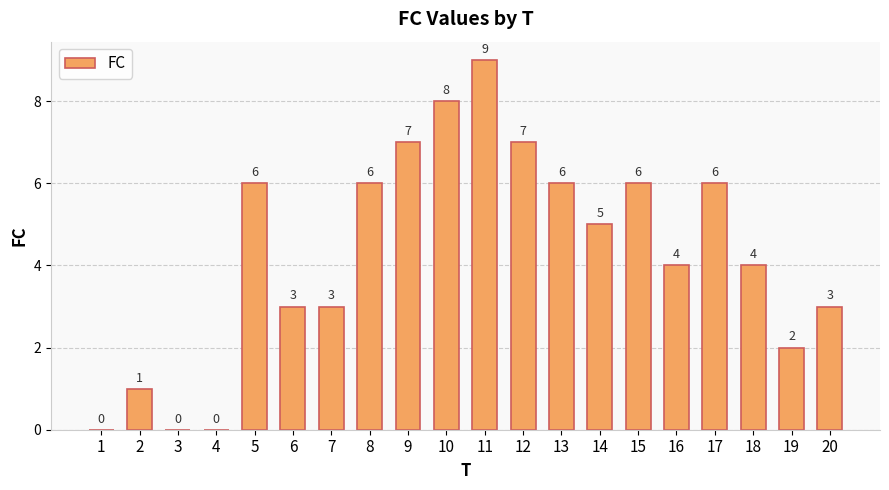

The value at 8 is 2. True or false?

False